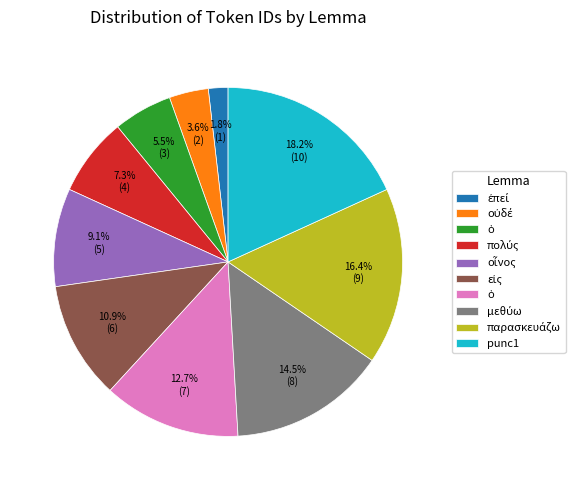

Is there any slice that represents more than half of the pie?

No